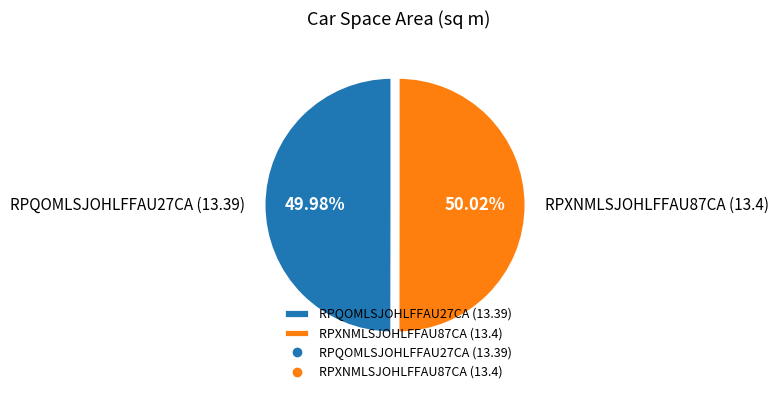

Is there any slice that represents more than half of the pie?

Yes